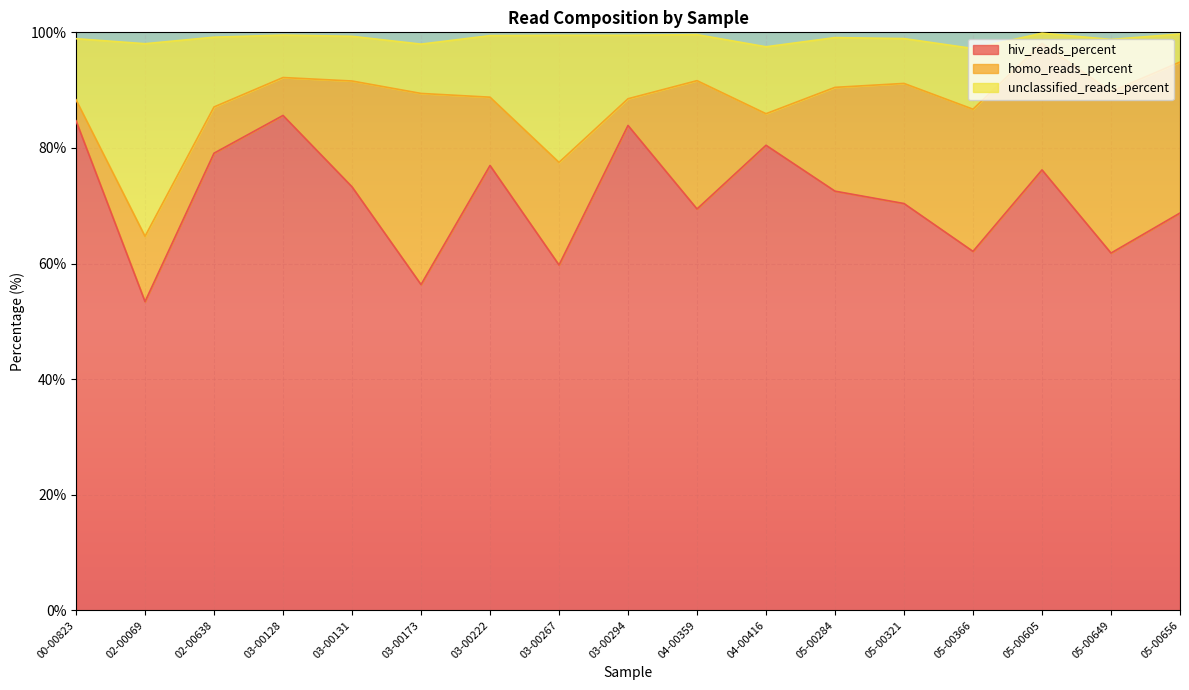

The hiv_reads_percent series shows 109.7 at 04-00416. True or false?

False